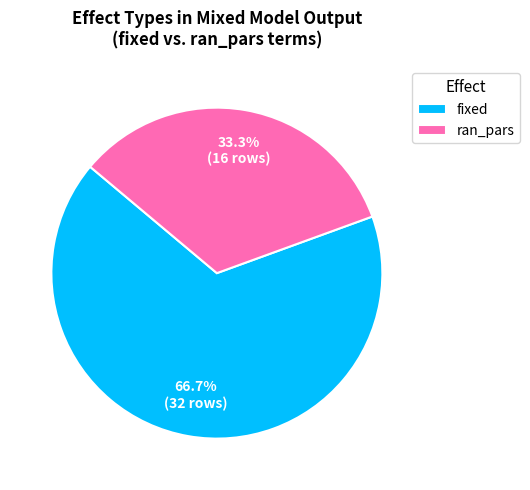

How many segments does this pie chart have?

2